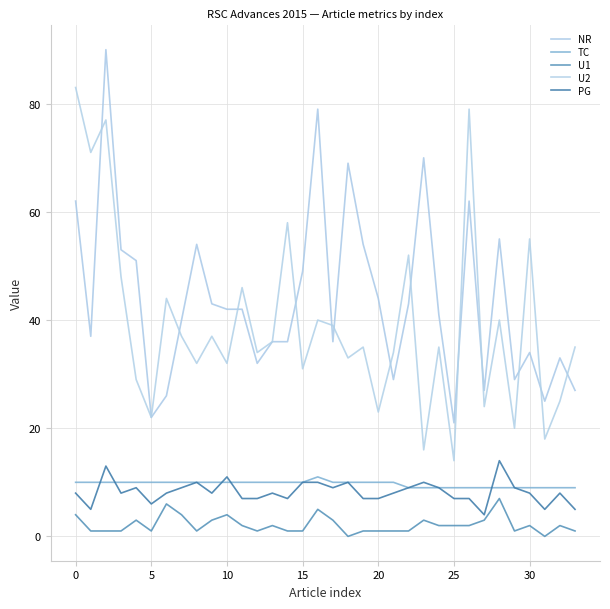

How many lines are shown in the chart?

5